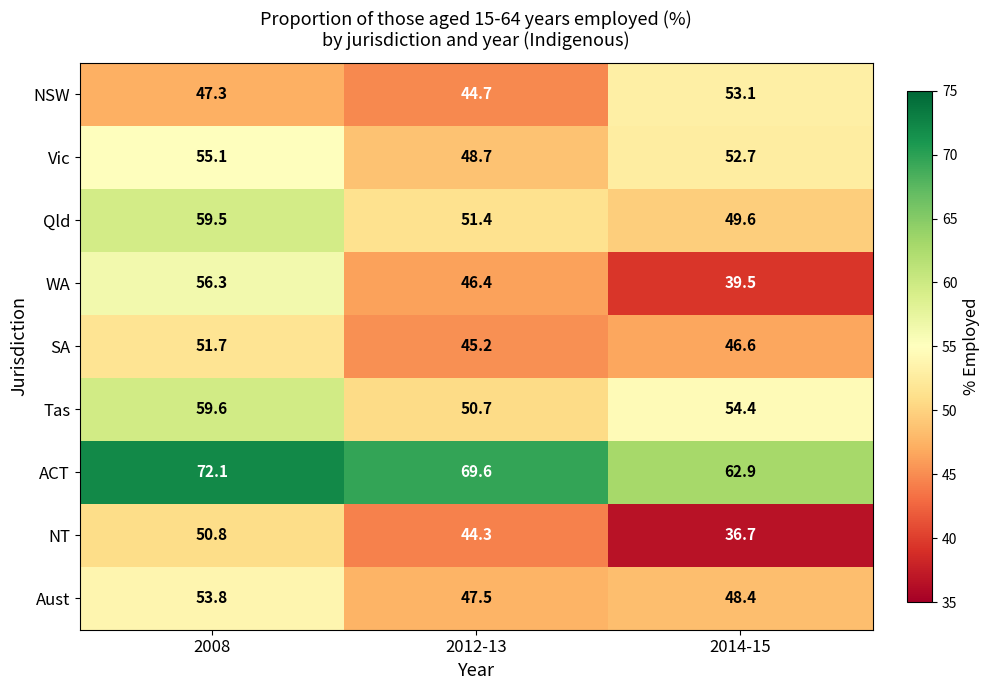

The value of Tas at 2012-13 is 79.3. True or false?

False